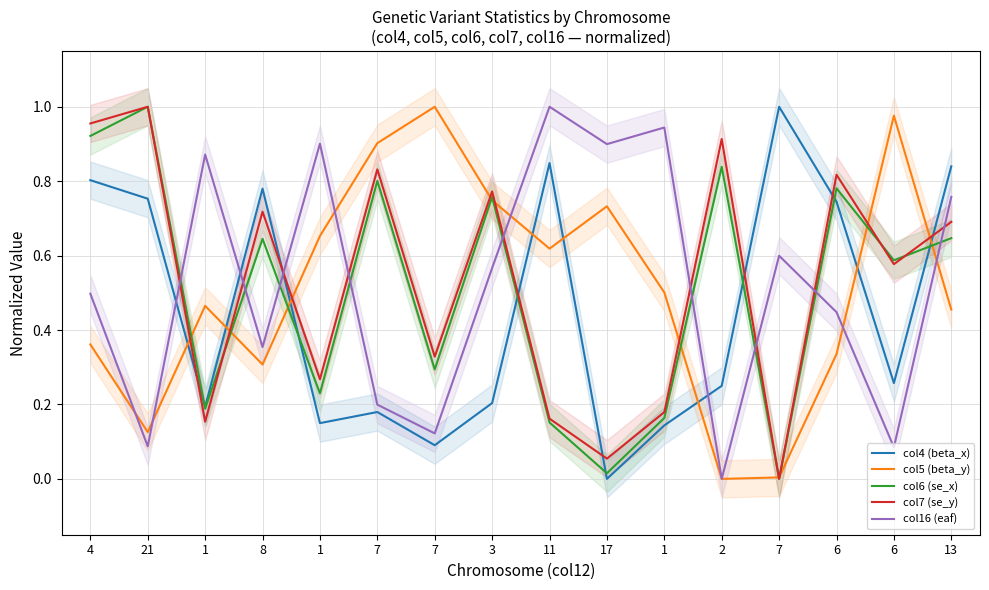

The value of col6 (se_x) at 1 is 0.1. True or false?

False